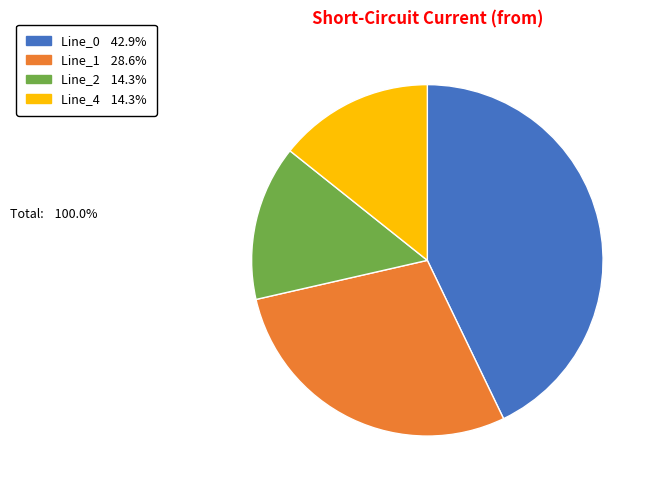

Combined, do Line_0 and Line_2 account for over 50%?

Yes